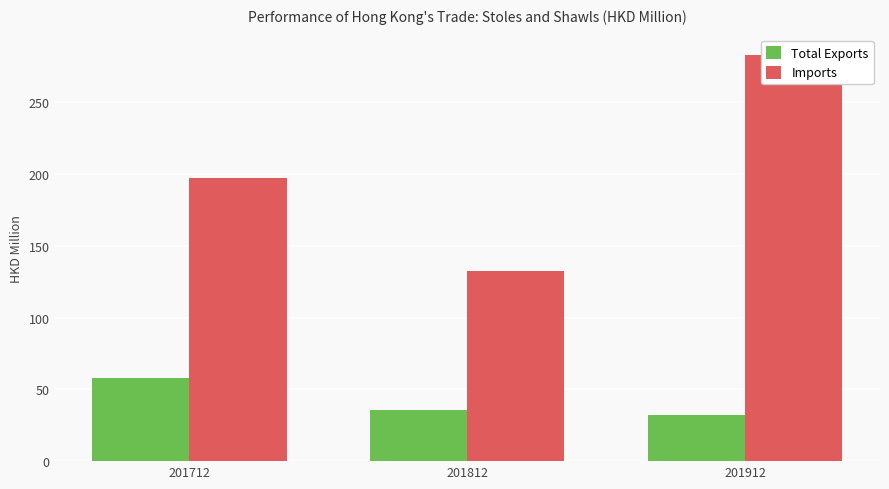

What is the value of the Total Exports bar at the 3rd from the left?

31.9